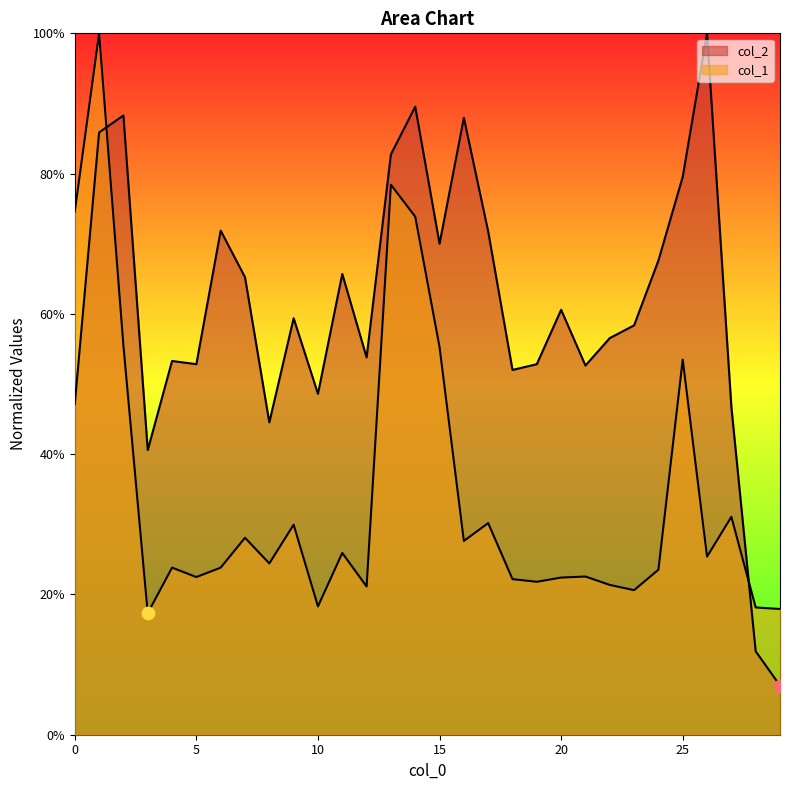

What are all the series names shown in the legend?

col_2, col_1